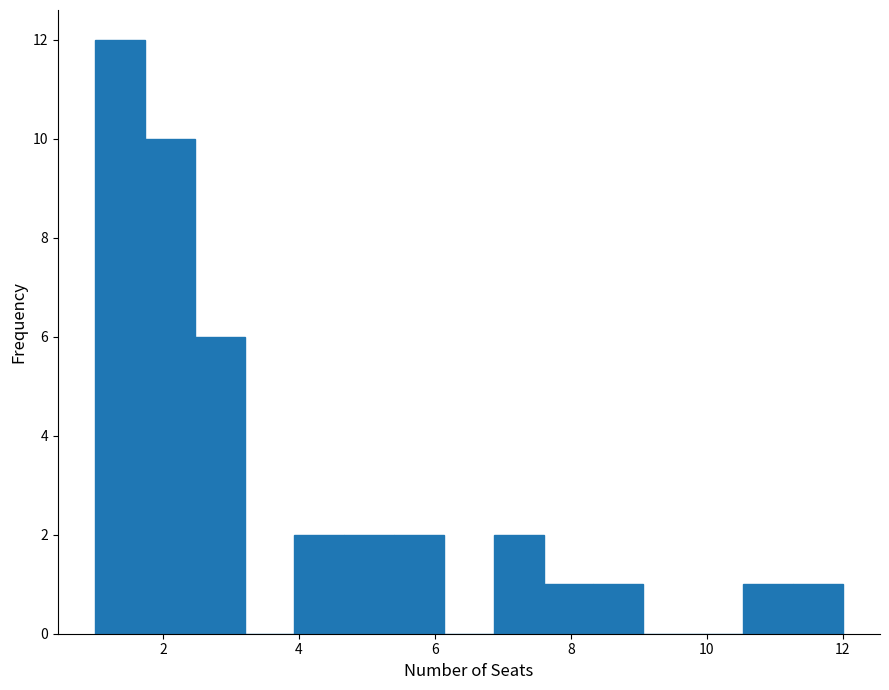

Around what value on the x-axis is the tallest bar? Give the approximate position of its centre, as read against the axis.

1.4